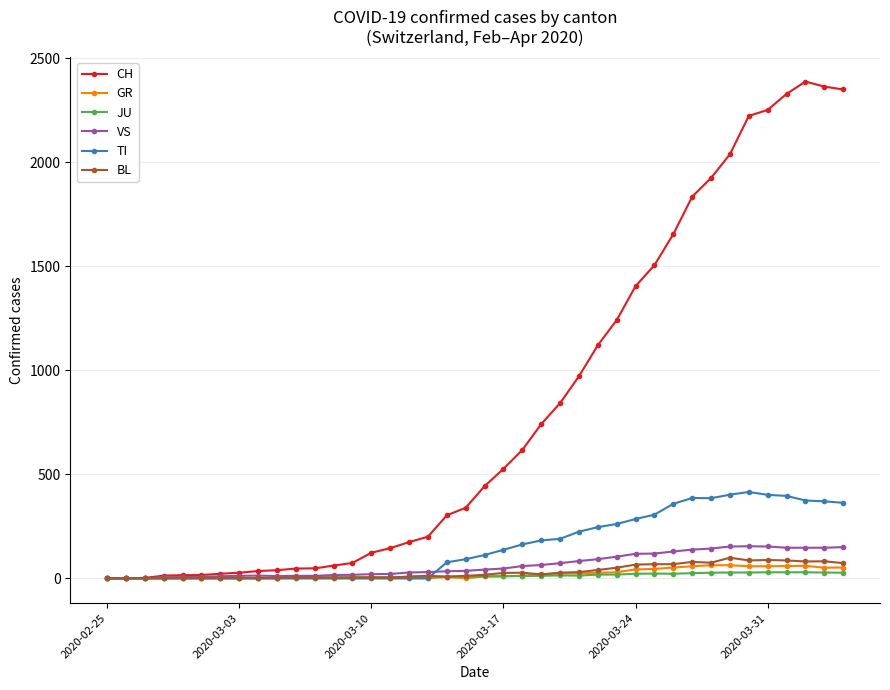

Count the number of categories in the chart.

40